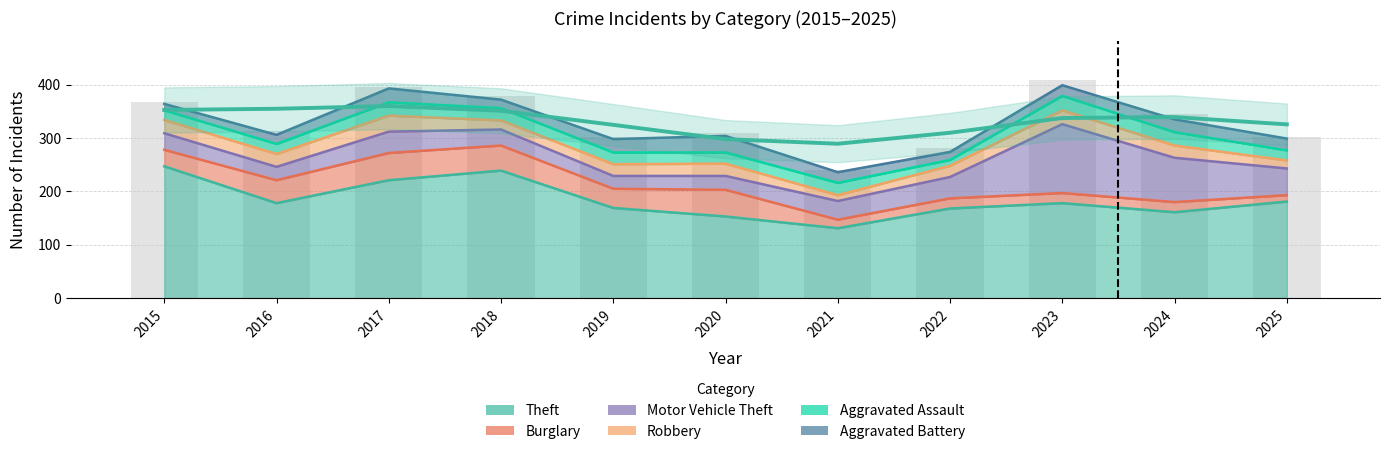

How many data points in Aggravated Battery are above 20?

5